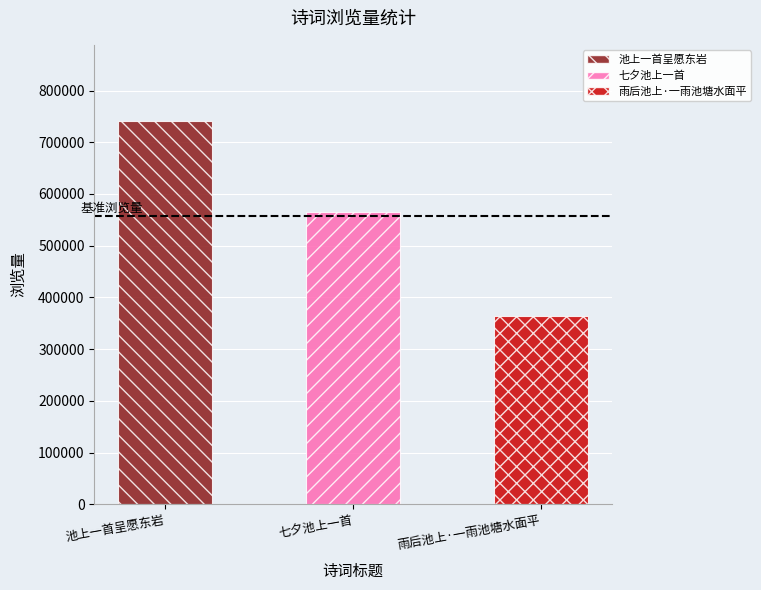

What value does the data have at 池上一首呈愿东岩, to the nearest 100?

740300